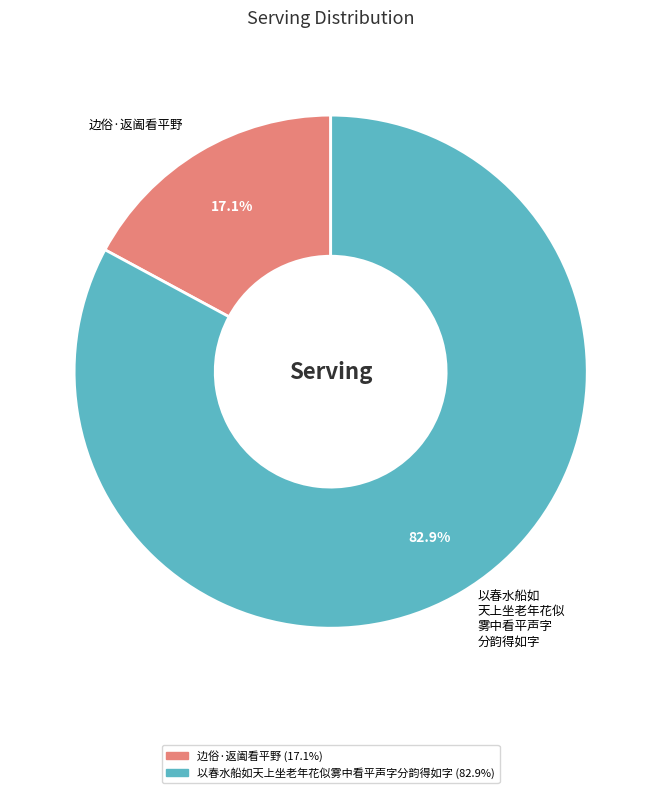

Which slice represents more than half of the pie?

以春水船如 天上坐老年花似 雾中看平声字 分韵得如字